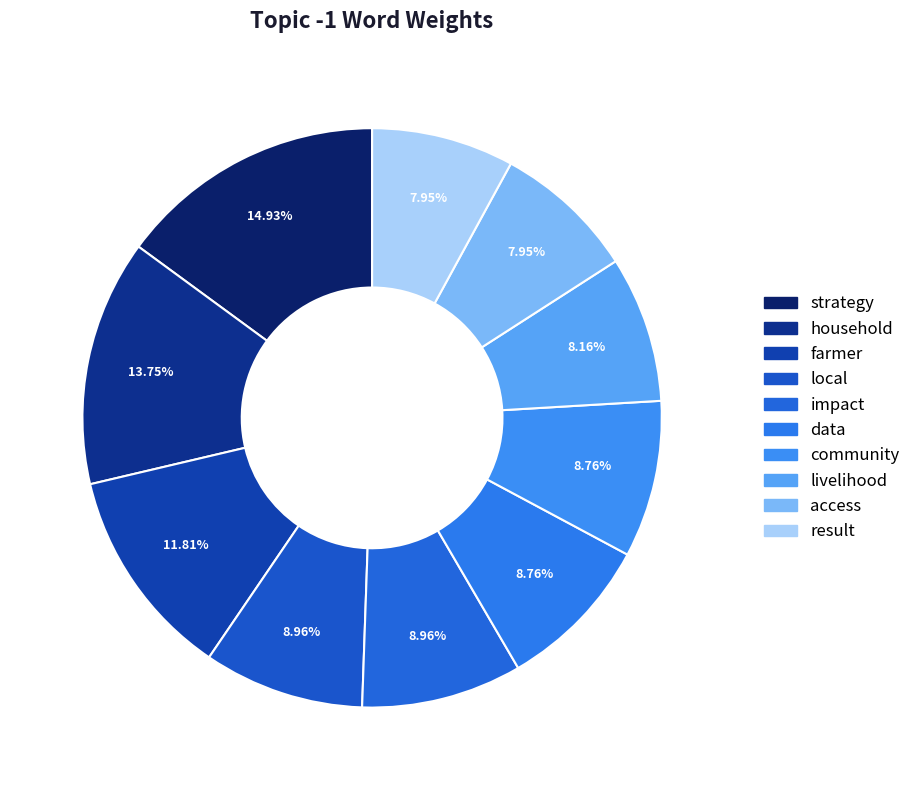

The household slice represents 1% of the pie. True or false?

False